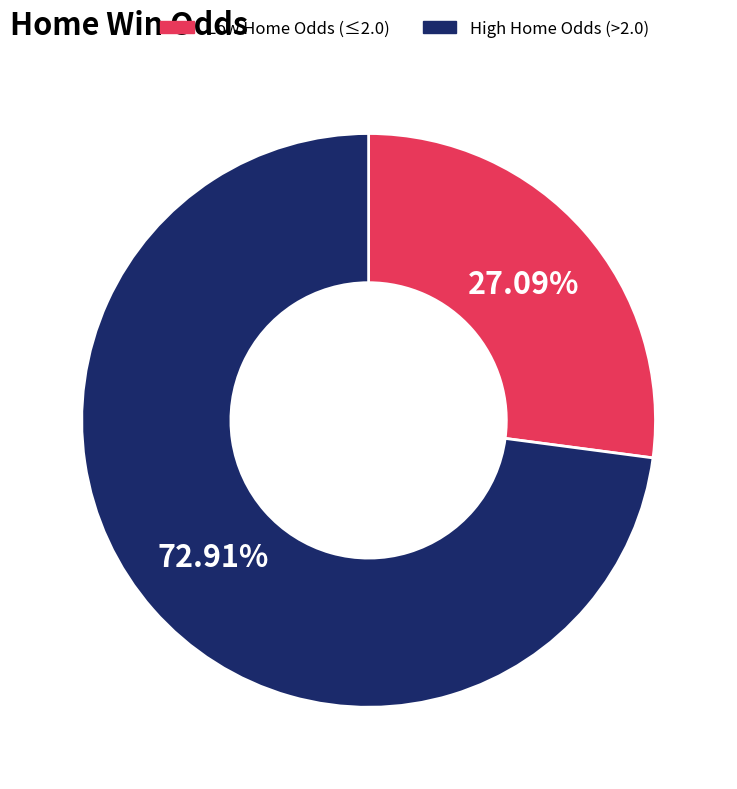

Between High Home Odds (>2.0) and Low Home Odds (≤2.0), which is larger?

High Home Odds (>2.0)